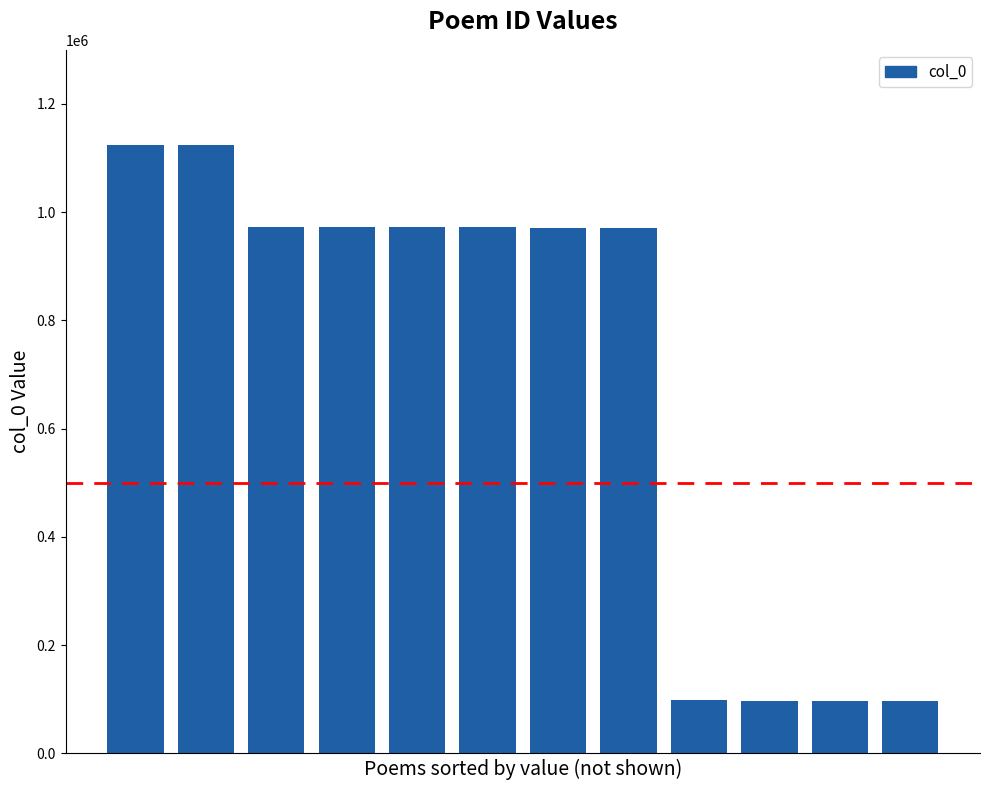

What is the sum of all values?

8468491